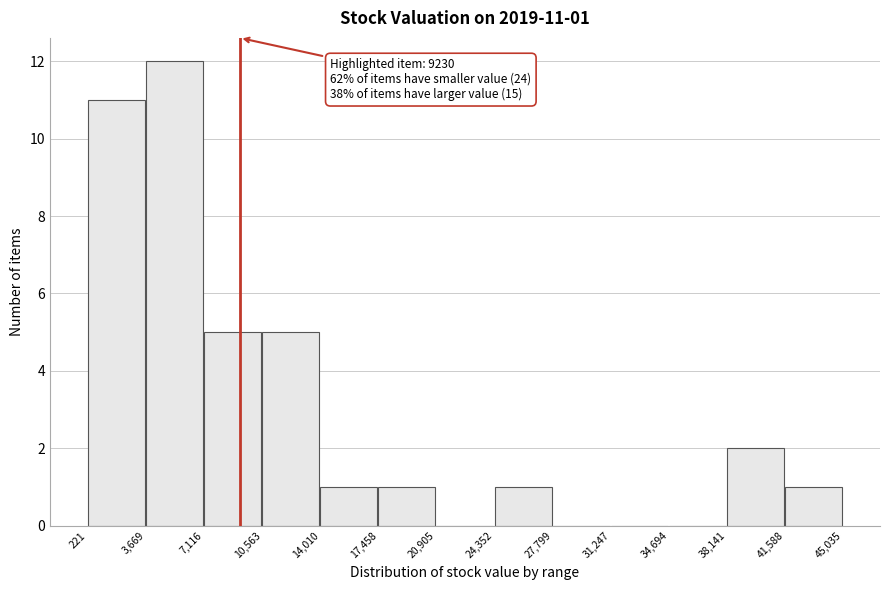

Over which range of the x-axis is the bar tallest?

3,669 to 7,116